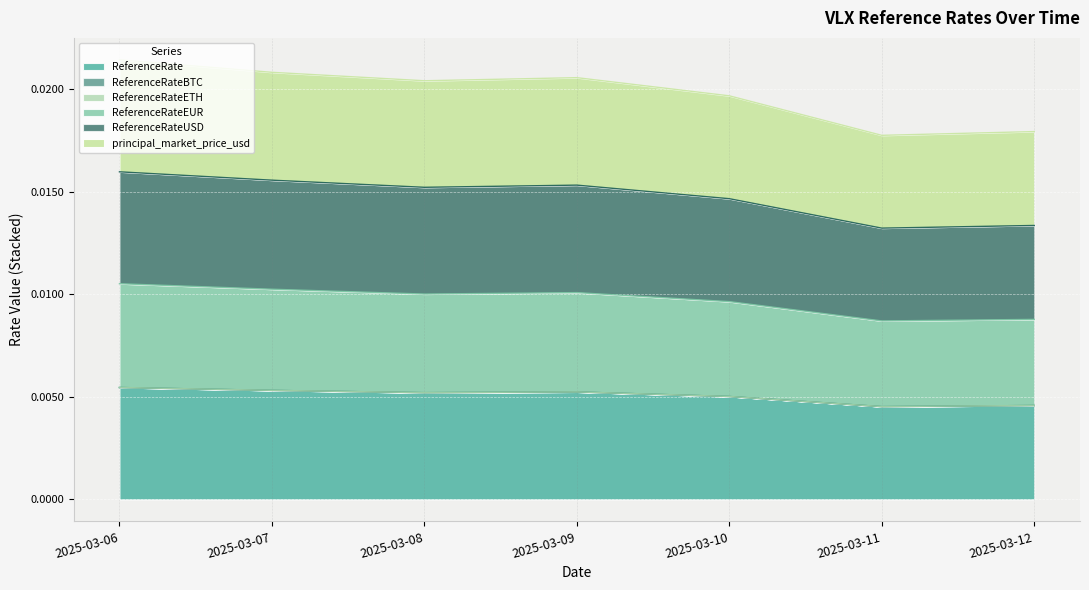

True or false: ReferenceRateUSD has more than 2 interior local peaks.

False